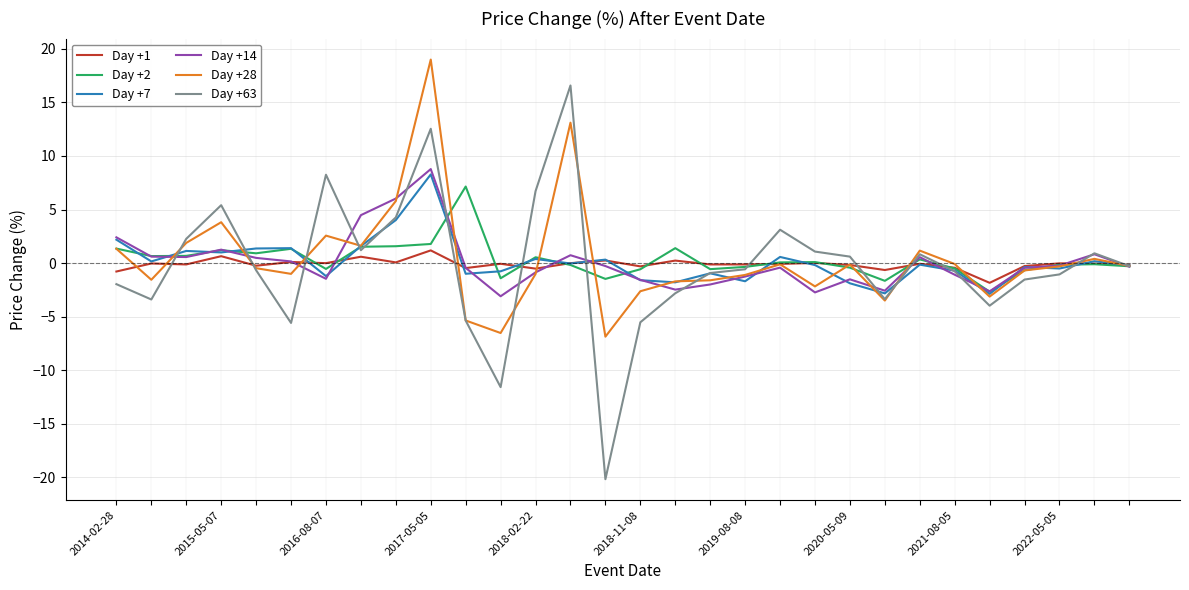

What is the maximum value for Day +1?

1.2